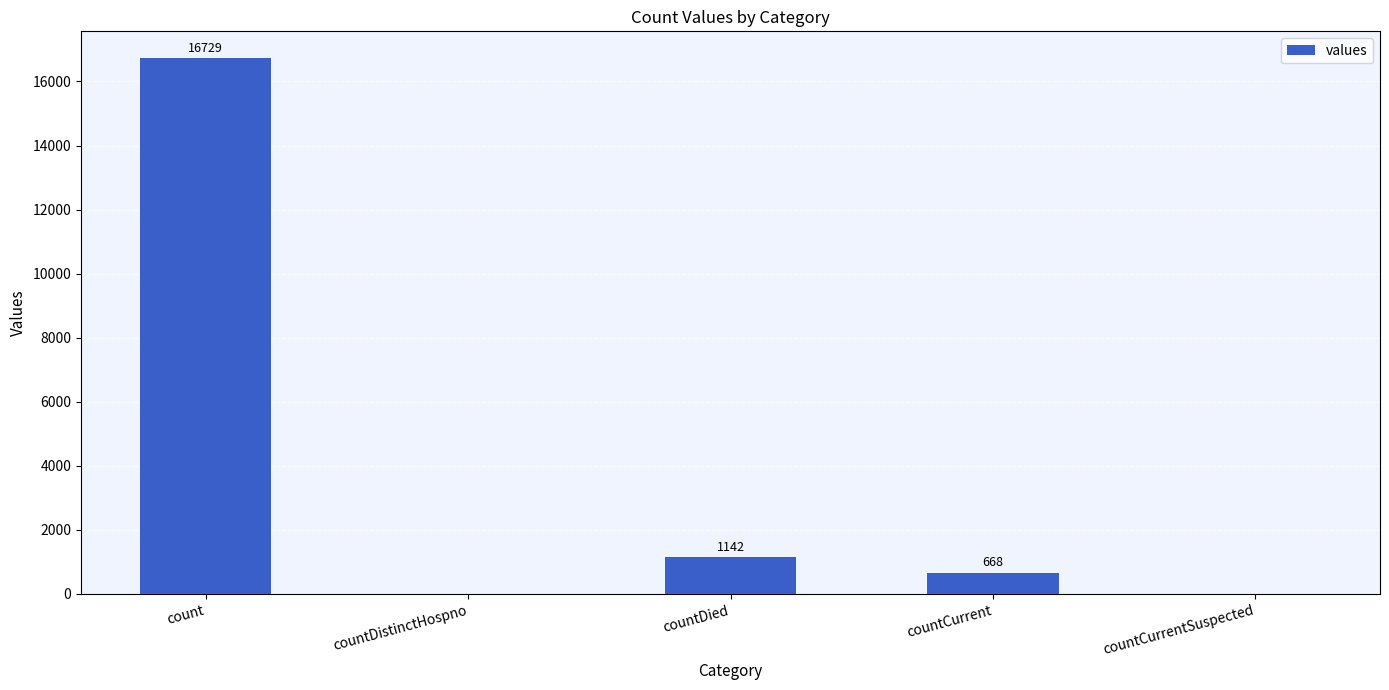

How many series are shown in this chart?

1